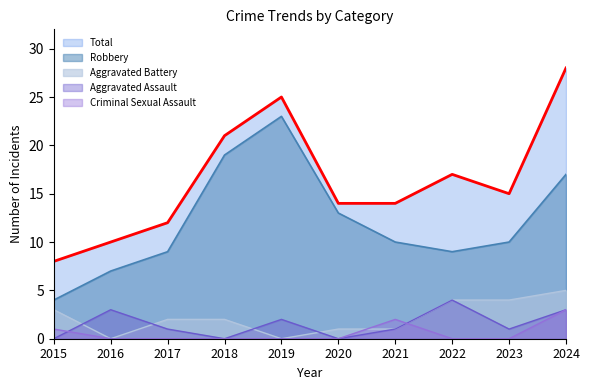

How many lines are shown in the chart?

5